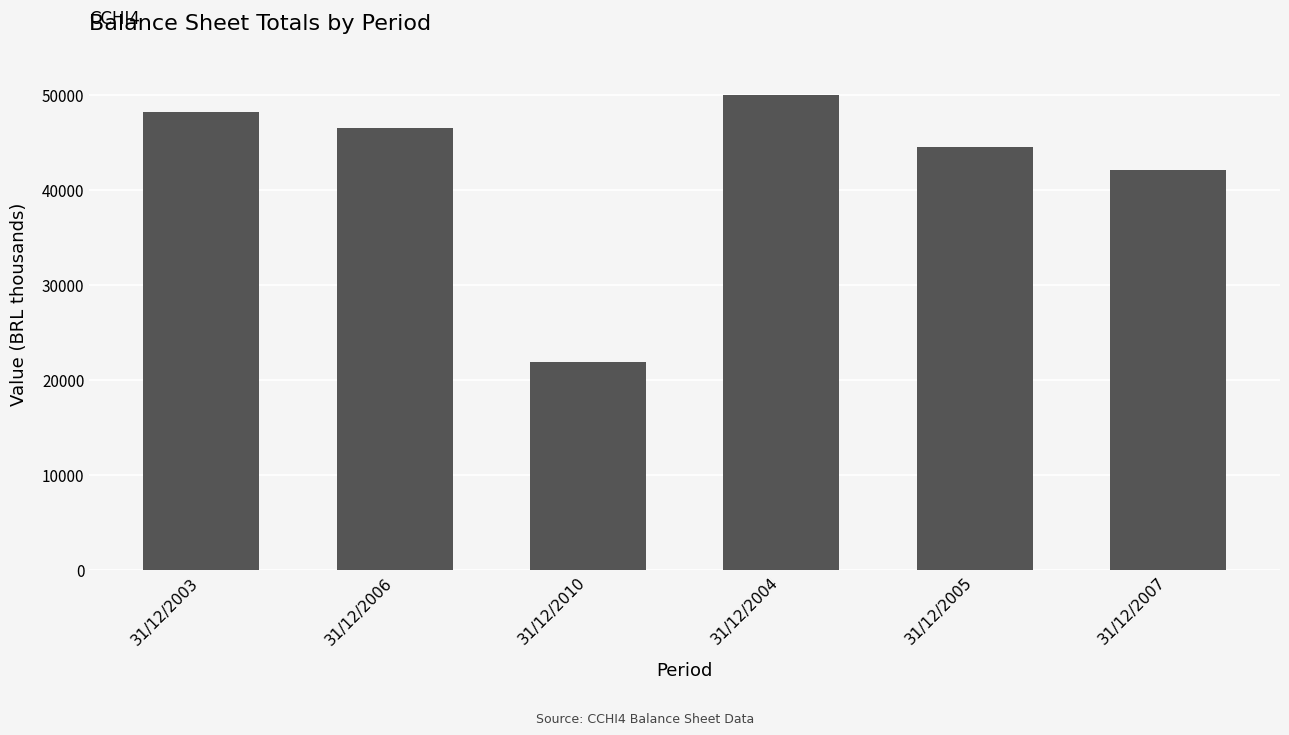

The chart shows a value of 21010 at 31/12/2007. True or false?

False